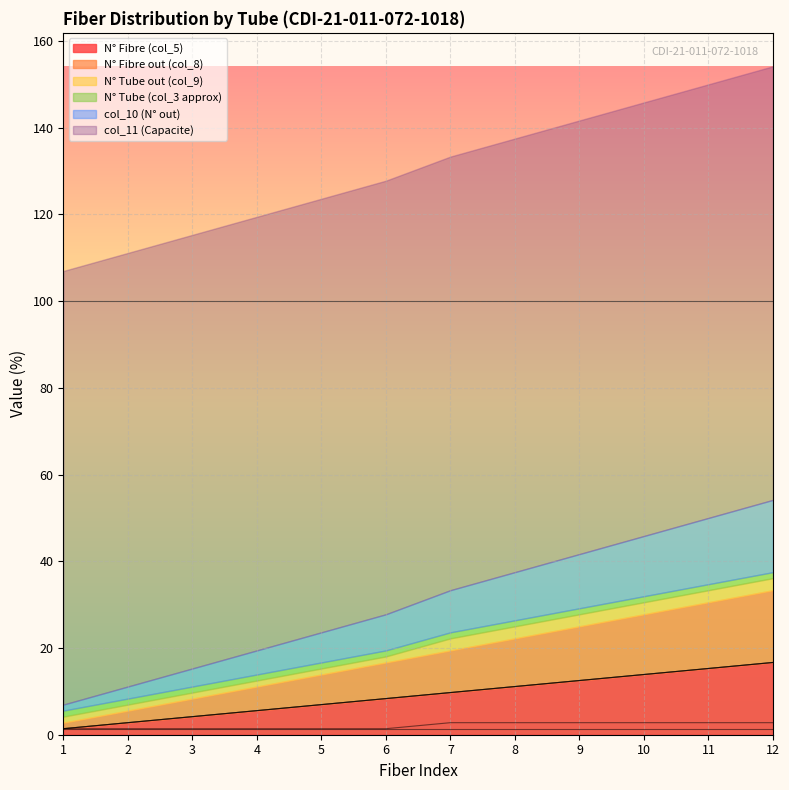

What is the highest value of the N° Fibre (col_5) series?

16.7